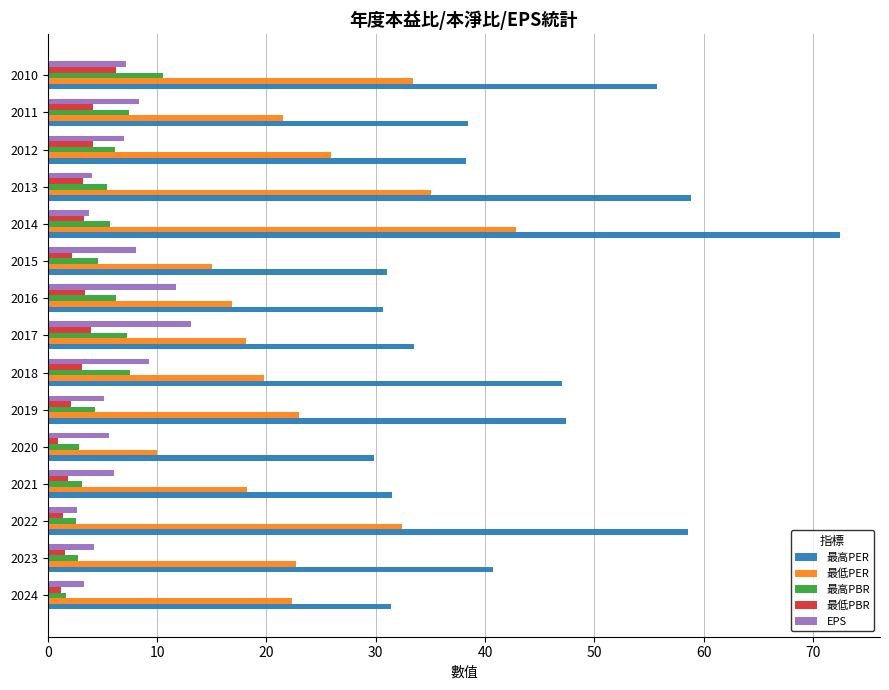

Count the number of categories in the chart.

15